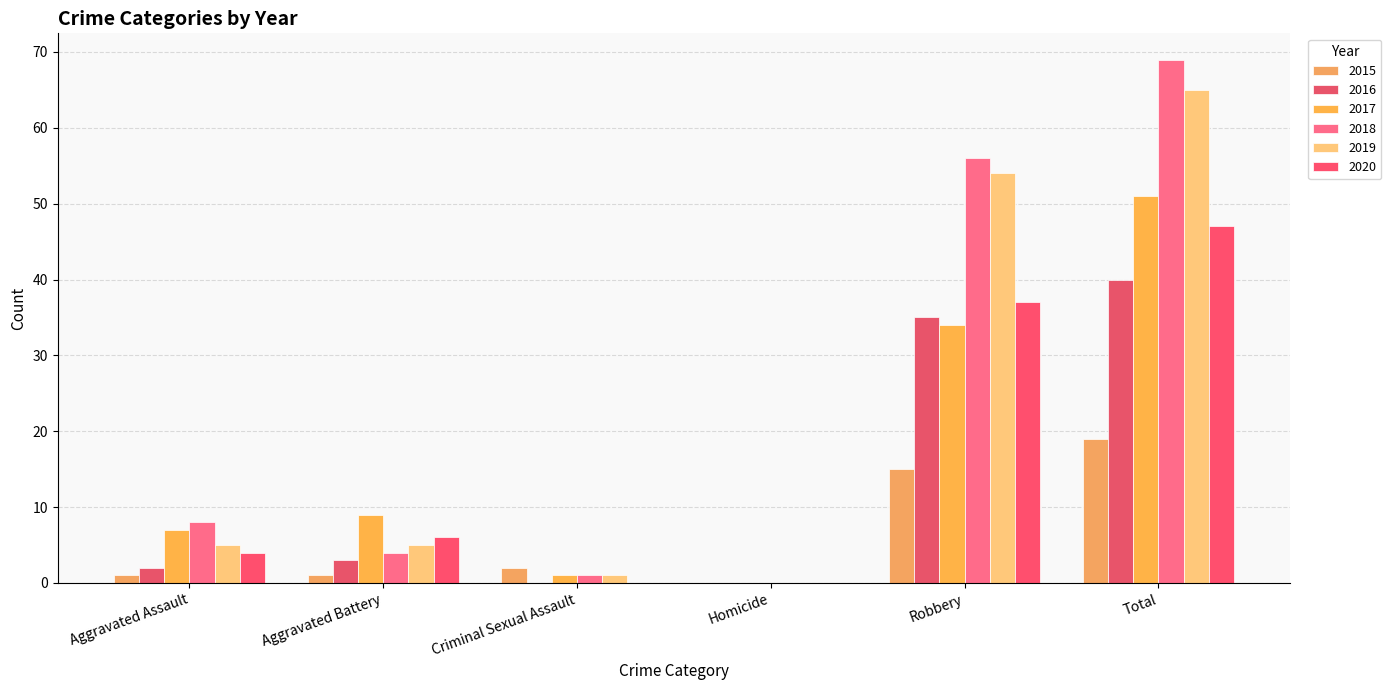

Reading right to left, extract all data points from this chart.

2015: Total=19	Robbery=15	Homicide=0	Criminal Sexual Assault=2	Aggravated Battery=1	Aggravated Assault=1
2016: Total=40	Robbery=35	Homicide=0	Criminal Sexual Assault=0	Aggravated Battery=3	Aggravated Assault=2
2017: Total=51	Robbery=34	Homicide=0	Criminal Sexual Assault=1	Aggravated Battery=9	Aggravated Assault=7
2018: Total=69	Robbery=56	Homicide=0	Criminal Sexual Assault=1	Aggravated Battery=4	Aggravated Assault=8
2019: Total=65	Robbery=54	Homicide=0	Criminal Sexual Assault=1	Aggravated Battery=5	Aggravated Assault=5
2020: Total=47	Robbery=37	Homicide=0	Criminal Sexual Assault=0	Aggravated Battery=6	Aggravated Assault=4